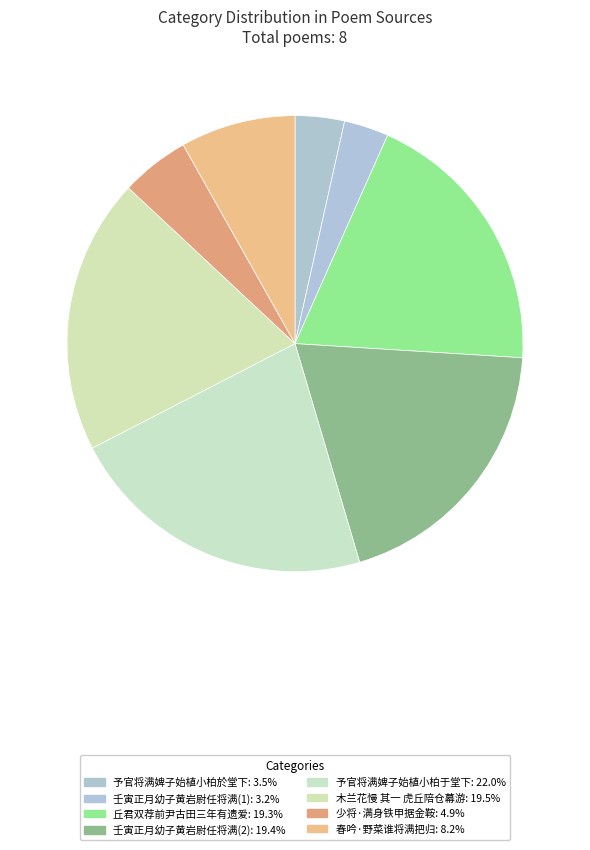

Which category has the biggest portion of the pie?

予官将满婢子始植小柏于堂下因感而书